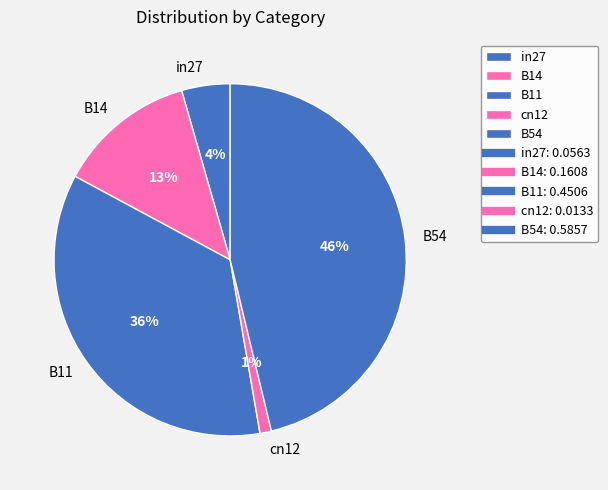

To the nearest percent, what is the average slice percentage?

20%